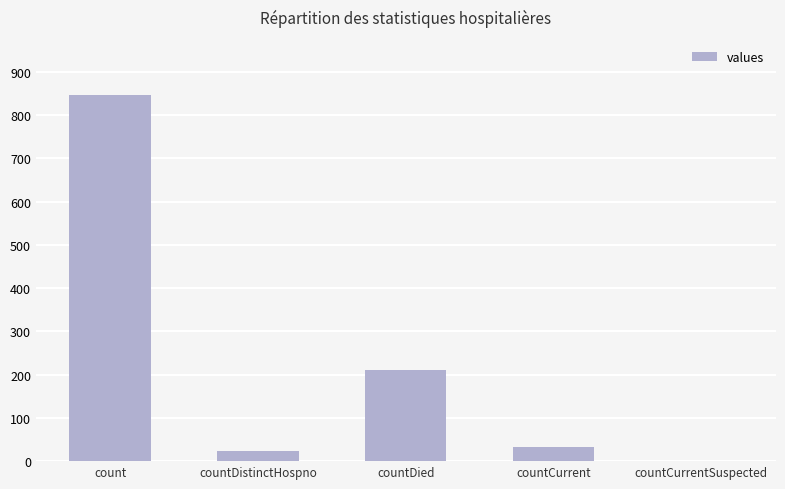

The chart shows a value of 33 at countCurrent. True or false?

True